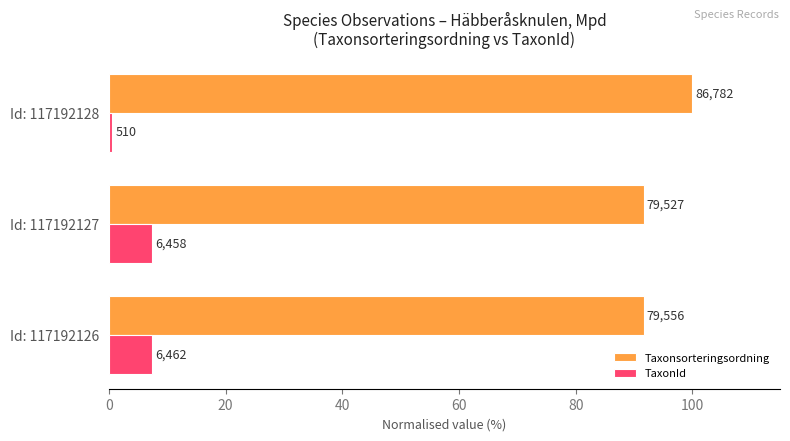

Which series has the largest total across all categories?

Taxonsorteringsordning